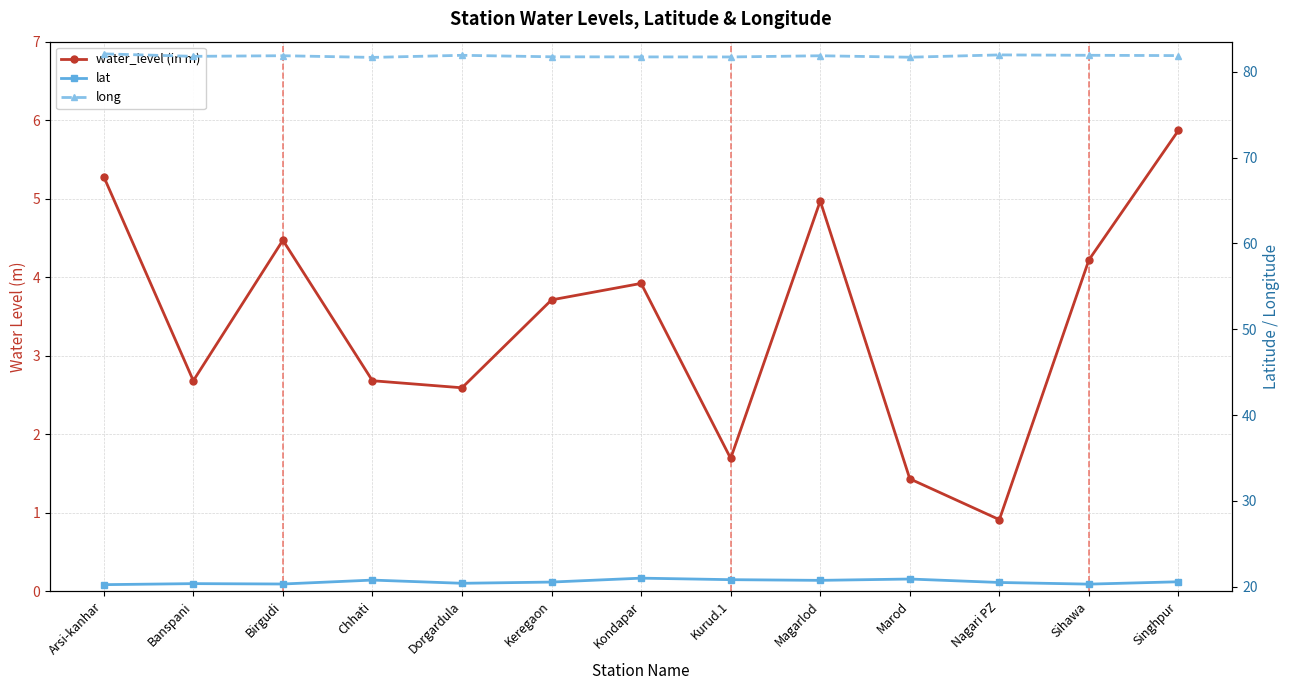

What is the label of the 1st point from the left?

Arsi-kanhar